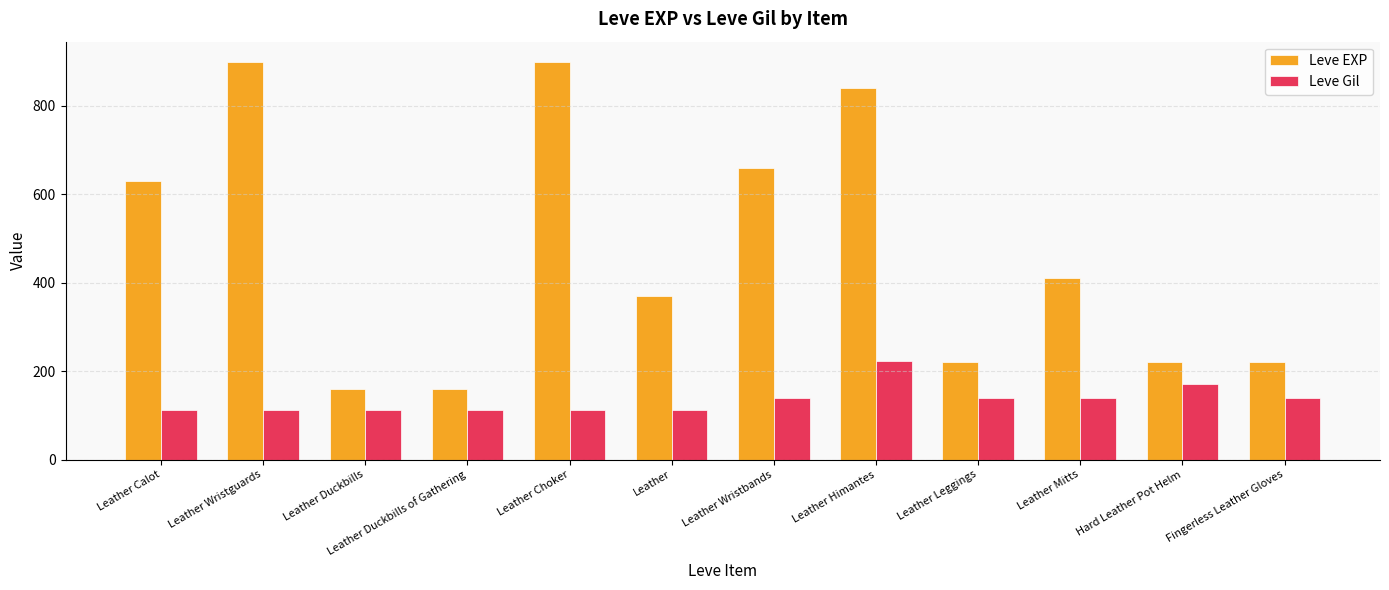

The value of Leve EXP at Leather Himantes is 840. True or false?

True